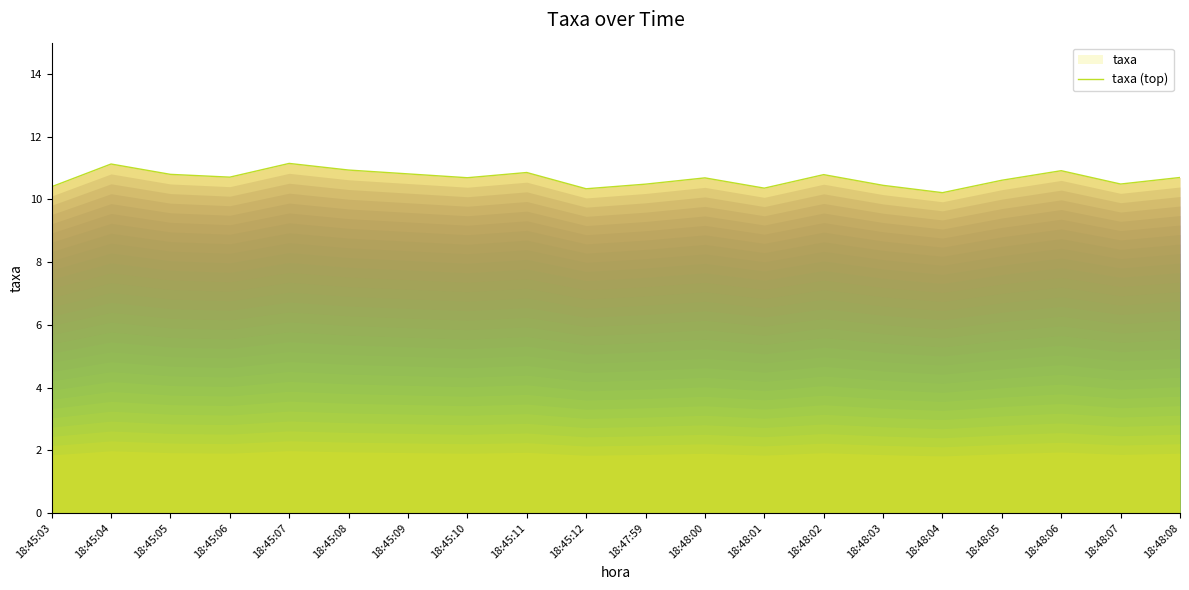

Rank the categories by value from lowest to highest.

18:48:04, 18:45:12, 18:48:01, 18:45:03, 18:48:03, 18:47:59, 18:48:07, 18:48:05, 18:48:00, 18:45:10, 18:48:08, 18:45:06, 18:48:02, 18:45:05, 18:45:09, 18:45:11, 18:48:06, 18:45:08, 18:45:04, 18:45:07